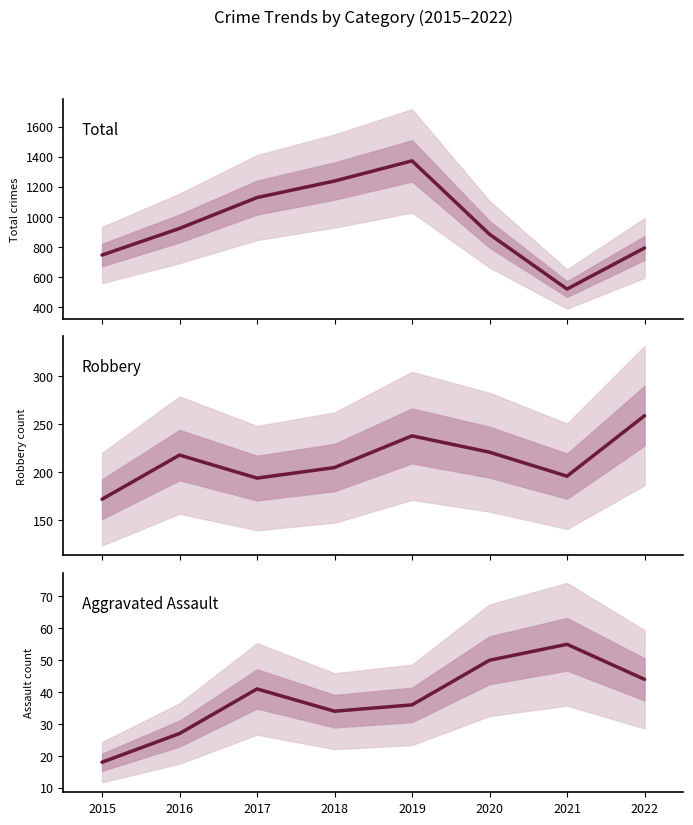

What are all the series names shown in the legend?

Total, Robbery, Aggravated Assault